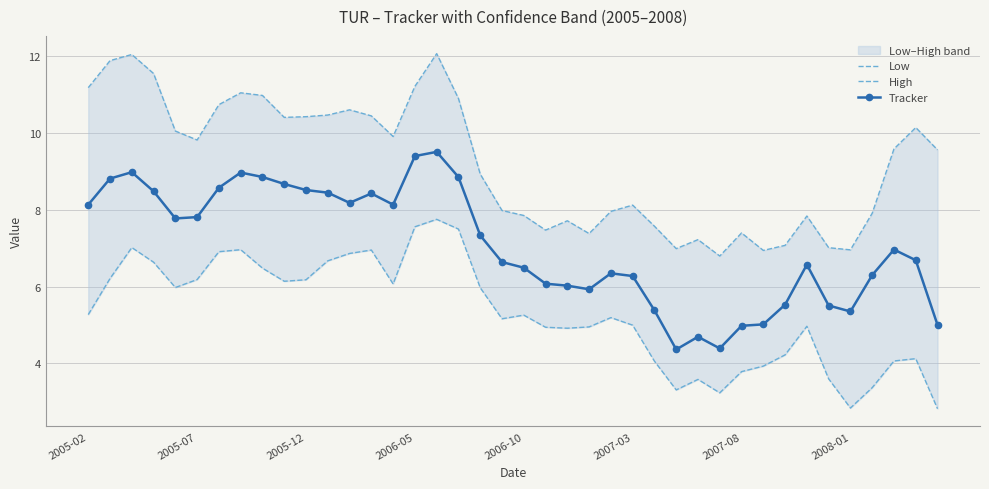

Between 22 and 25, which series saw the biggest shift?

High